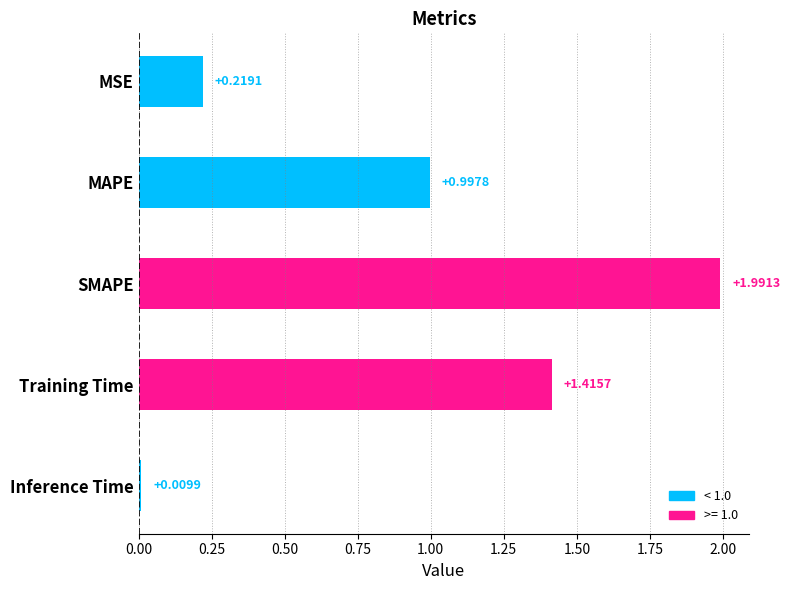

What is the difference between the values at Training Time and MAPE?

0.4